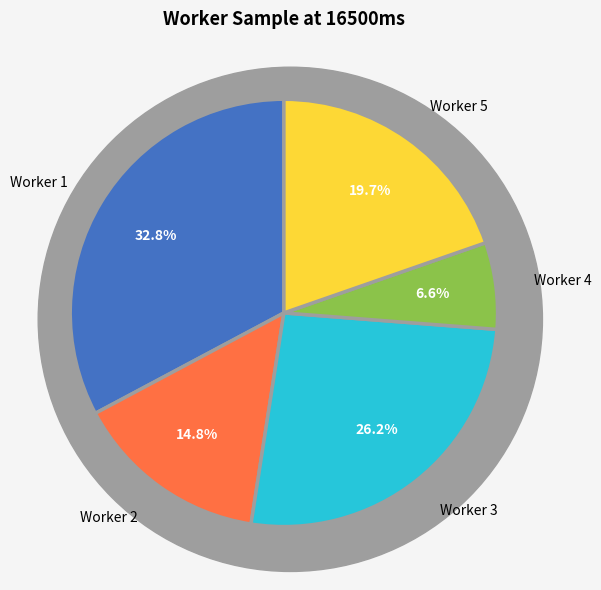

True or false: a8d14f76676af36b8978406be47c0c38 accounts for 18% of the total.

False